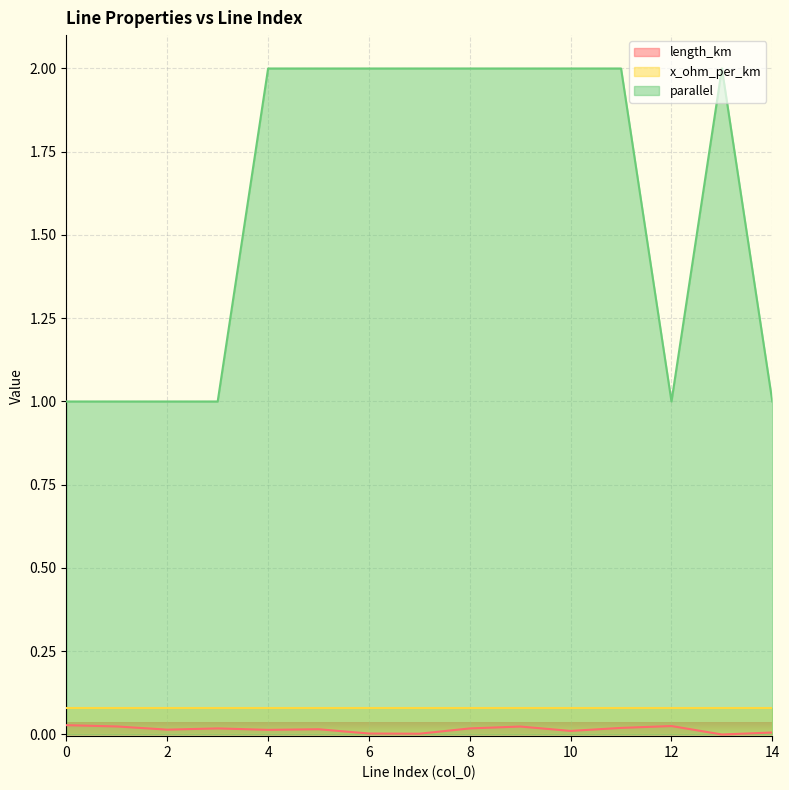

At which category is the sum across all series the highest?

9